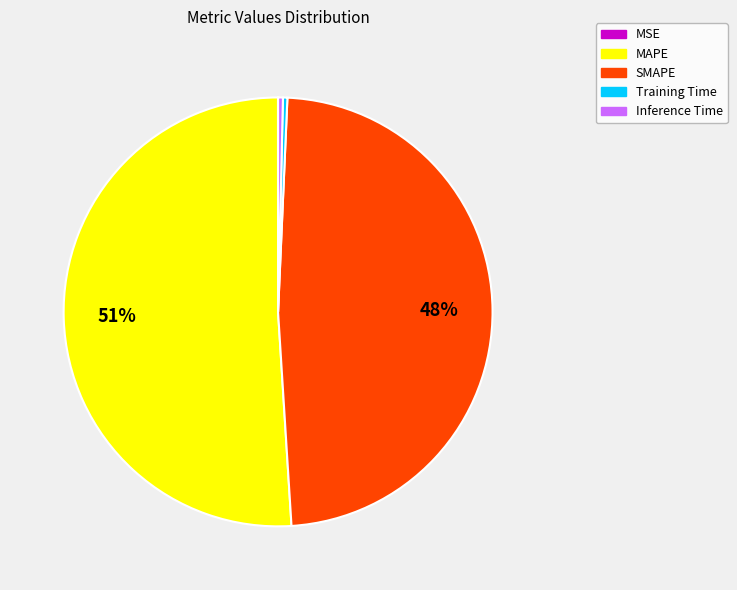

Which slice is the largest?

MAPE